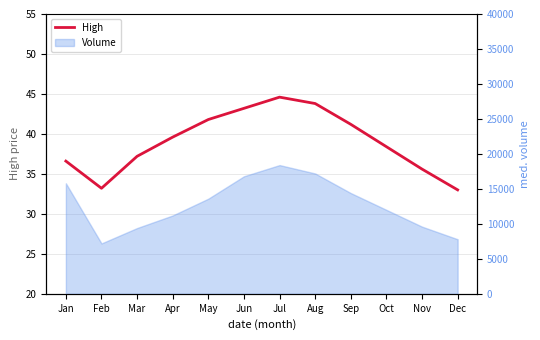

What is the greatest value displayed?

44.6